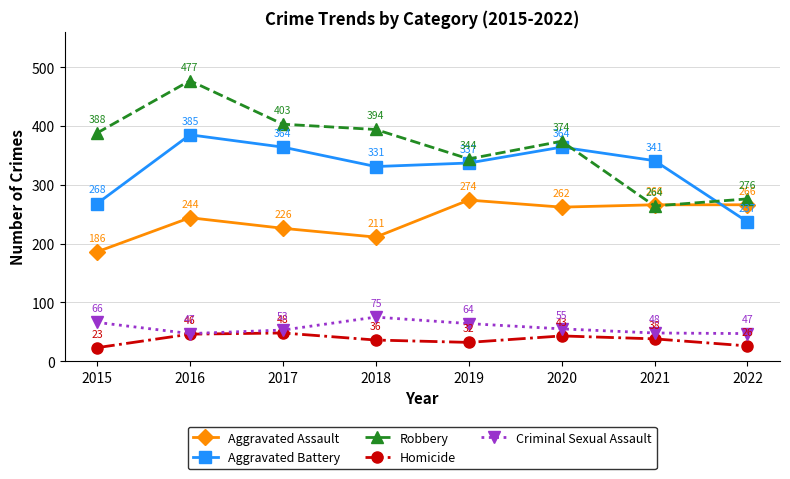

Which series has the widest spread of values?

Robbery